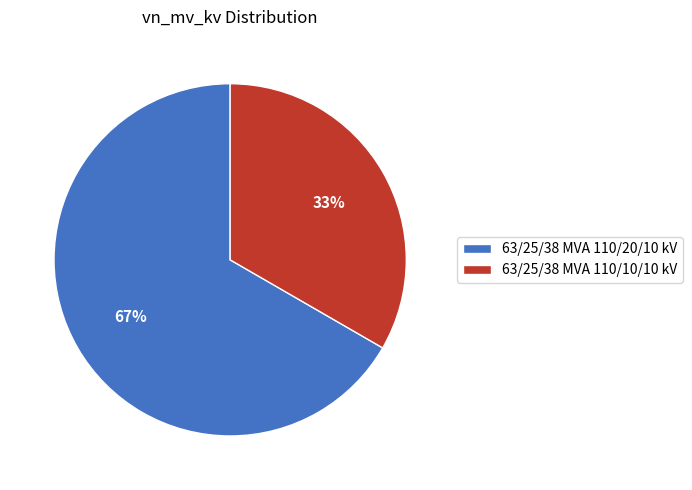

Is the sum of 63/25/38 MVA 110/20/10 kV and 63/25/38 MVA 110/10/10 kV greater than half?

Yes